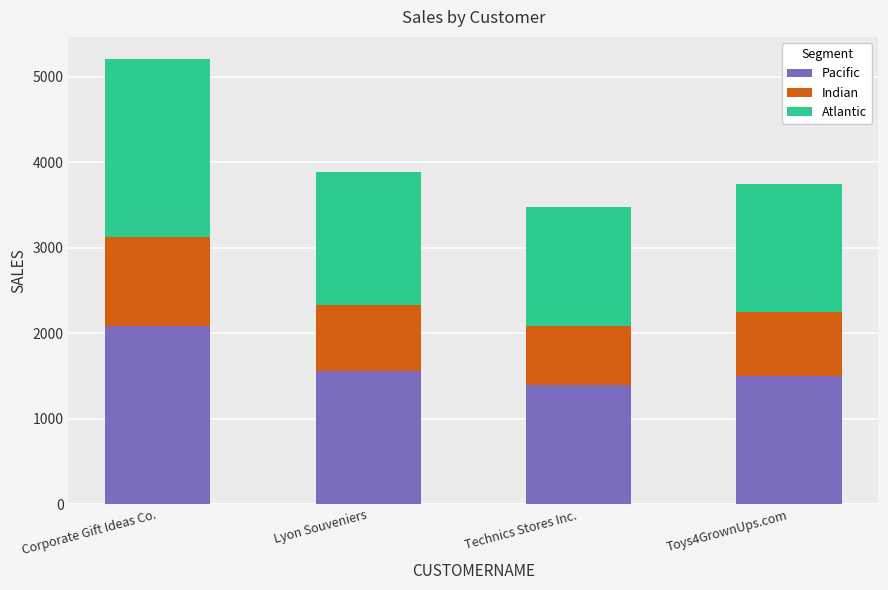

What is the sum of all Pacific values?

6526.4